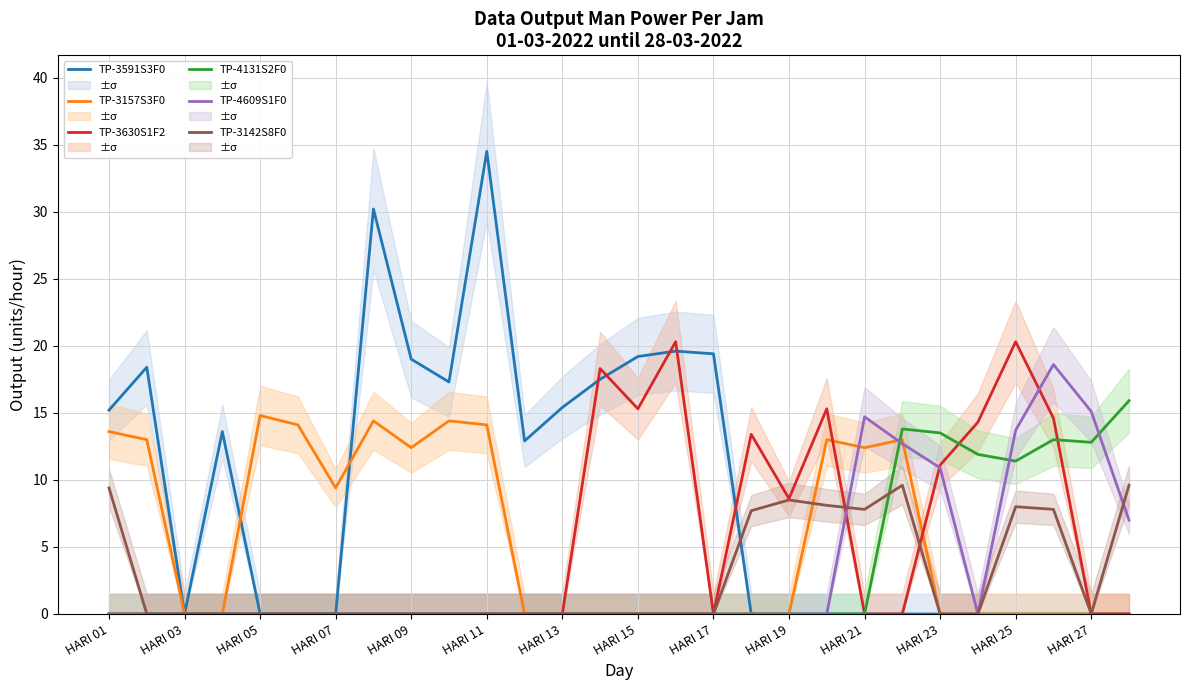

True or false: TP-3142S8F0 has more than 2 points higher than both neighbors.

True